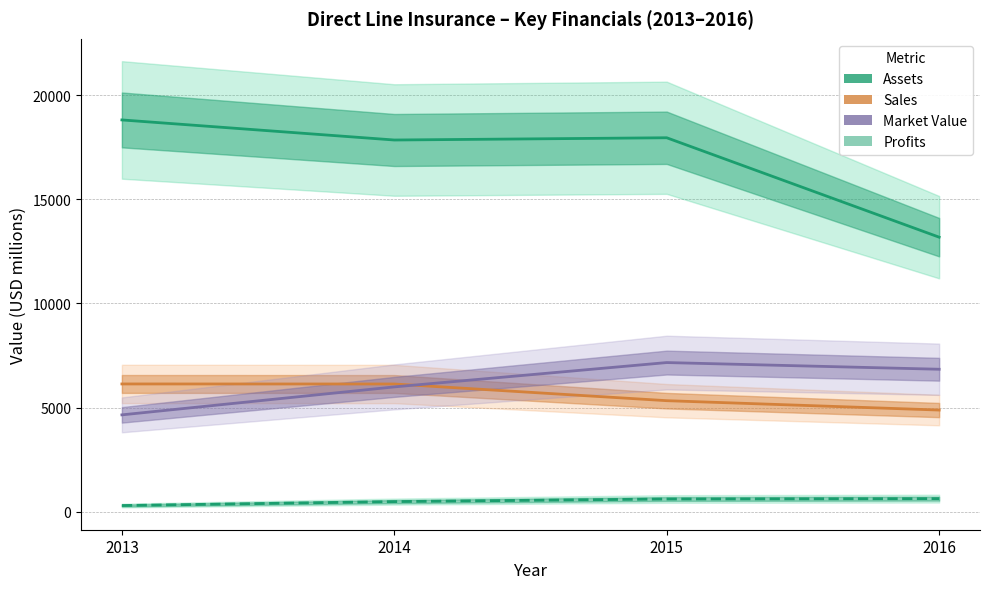

What is the spread (max minus min) of values at 2016?

12552.6